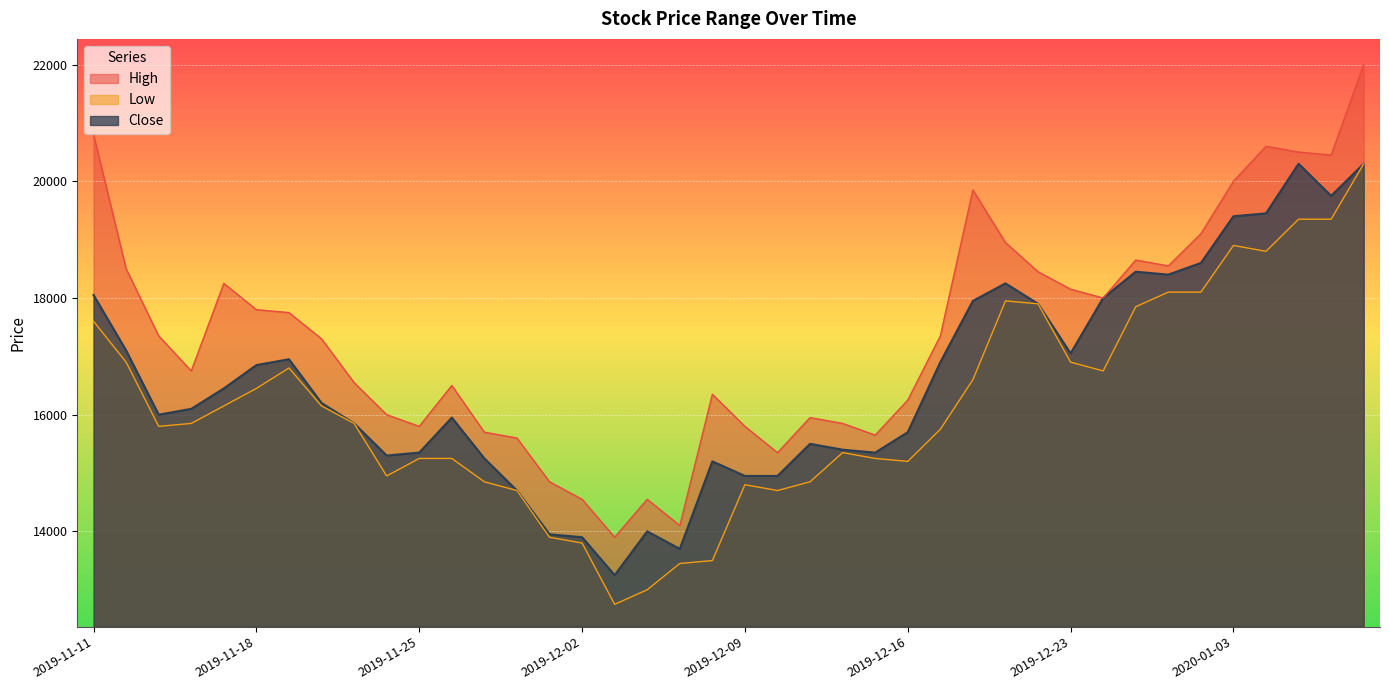

What is the difference between the second highest and second lowest values in the High series?

6700